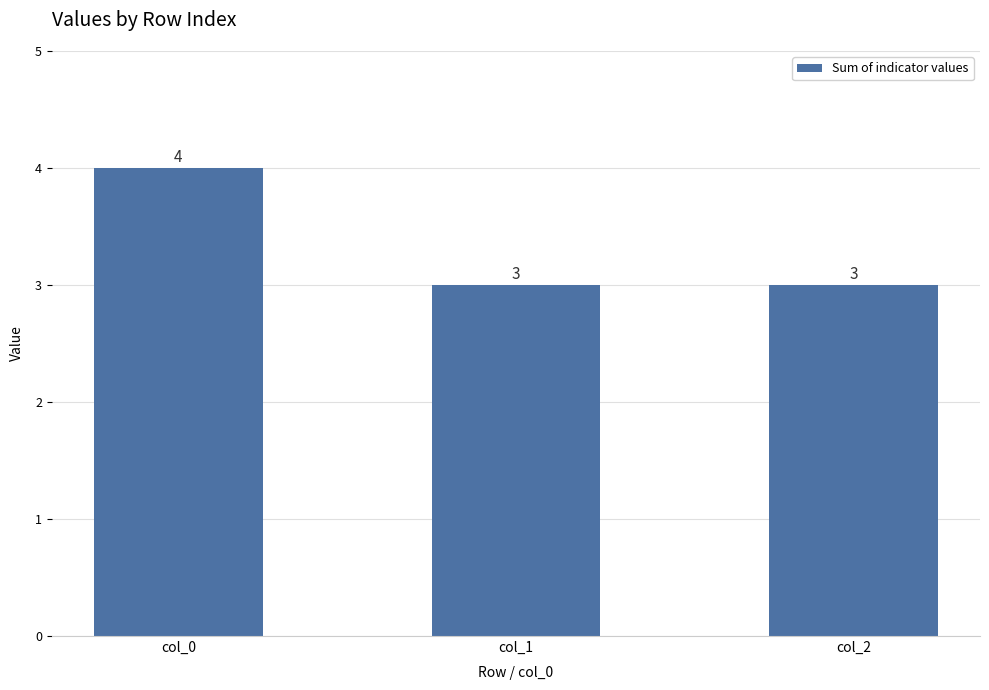

What is the value of the 1st bar from the left?

4